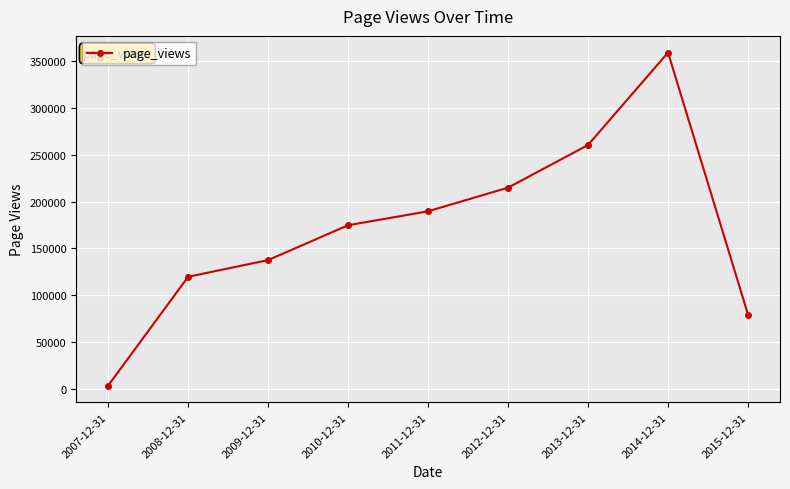

List the labels in order of value, smallest first.

2007-12-31, 2015-12-31, 2008-12-31, 2009-12-31, 2010-12-31, 2011-12-31, 2012-12-31, 2013-12-31, 2014-12-31